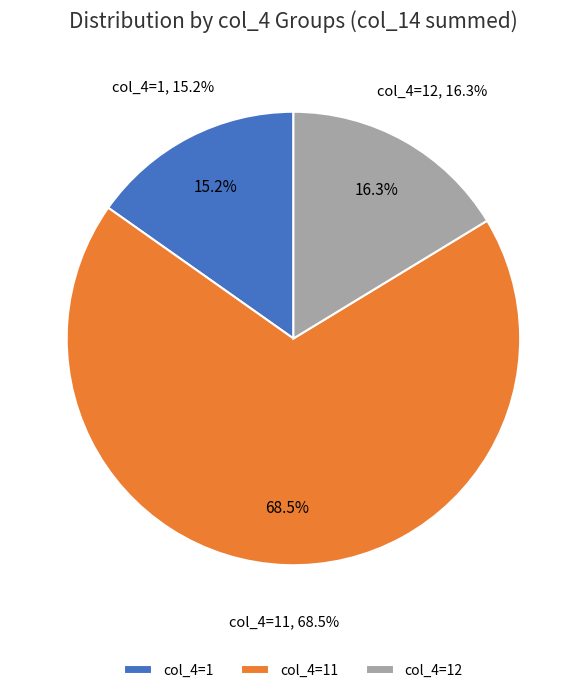

Is the sum of 17 and 11 greater than half?

No